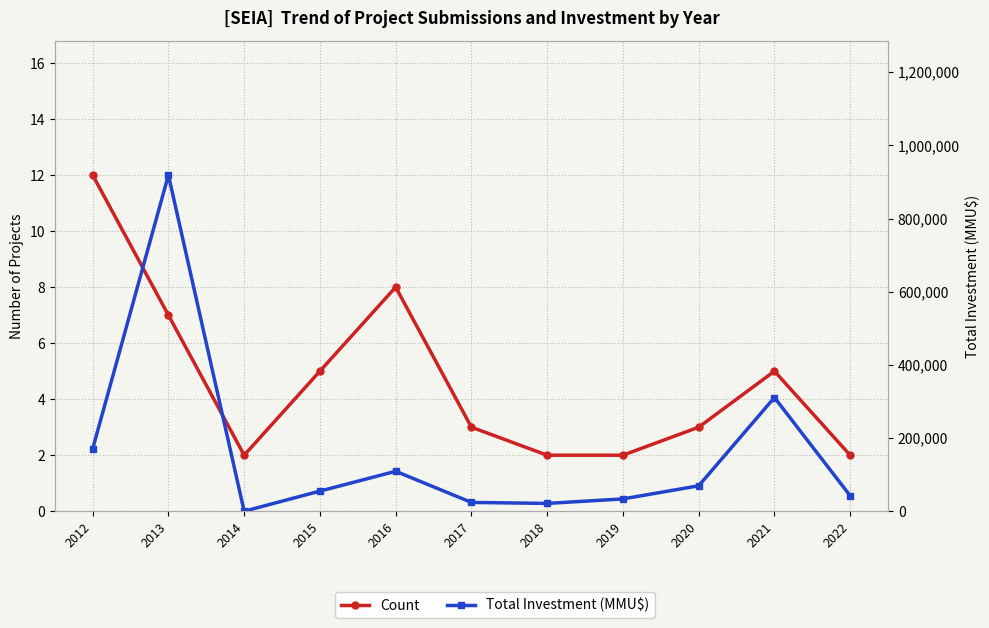

Where is Count nearest to the value 7?

2013